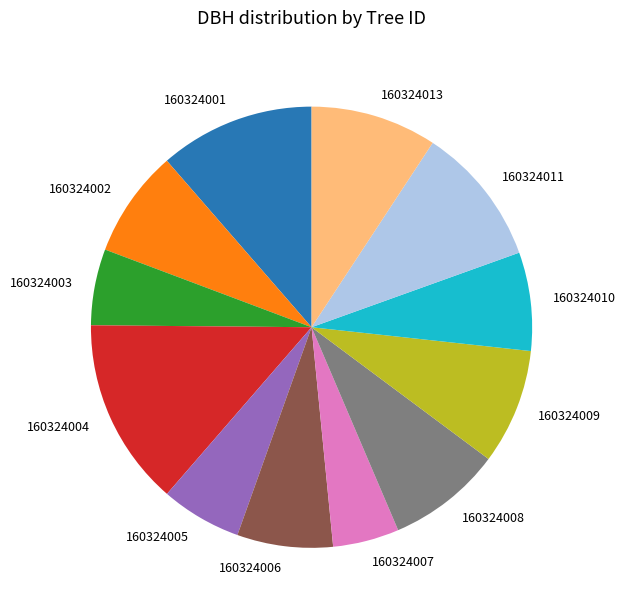

Which has a higher value, 160324007 or 160324009?

160324009